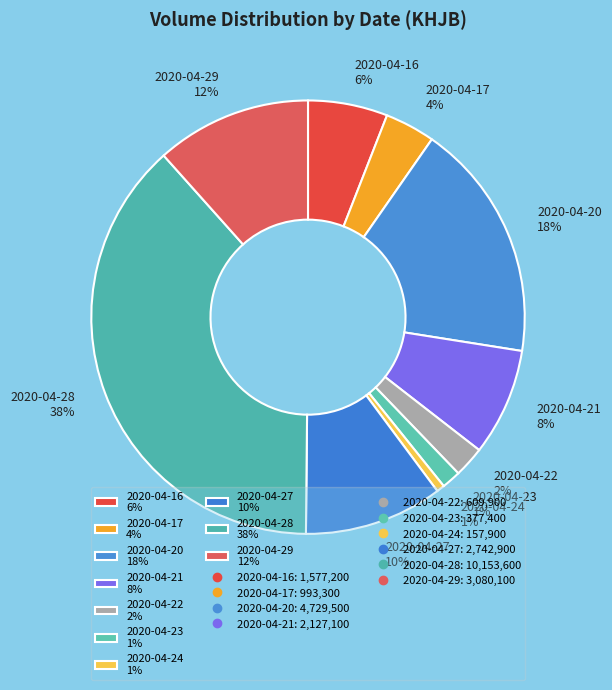

Combined, do 2020-04-21 8% and 2020-04-28 38% account for over 50%?

No